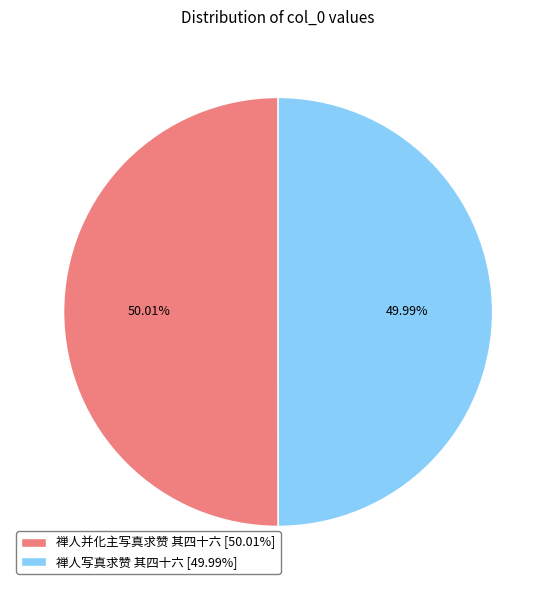

What percentage is NOT represented by 禅人写真求赞 其四十六?

50.0%